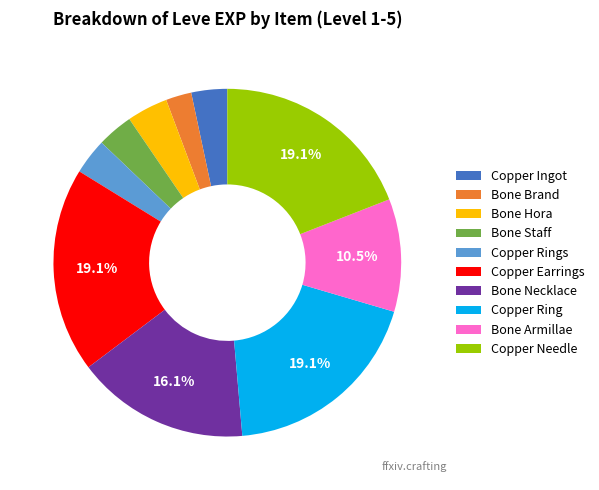

To the nearest percent, what is the difference between the Bone Armillae and Copper Ingot slice percentages?

7%